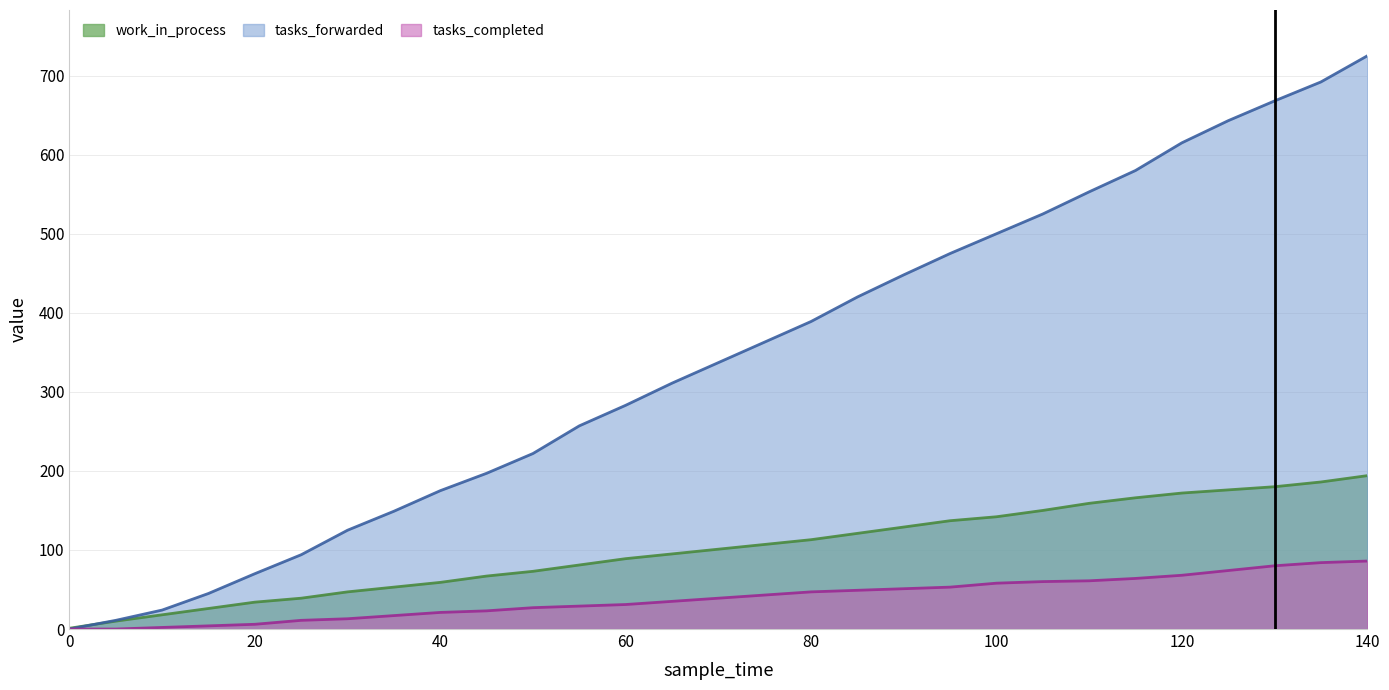

True or false: work_in_process and tasks_completed cross at least once.

False